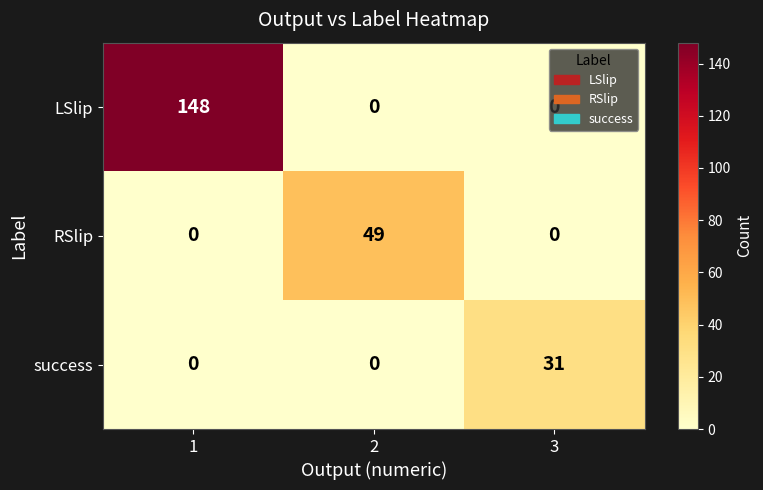

How many positive values does the RSlip series have?

1